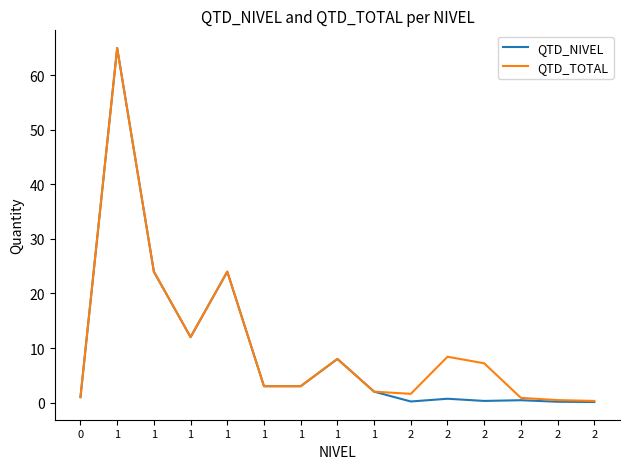

Between 1 and 1, which series saw the biggest shift?

QTD_NIVEL